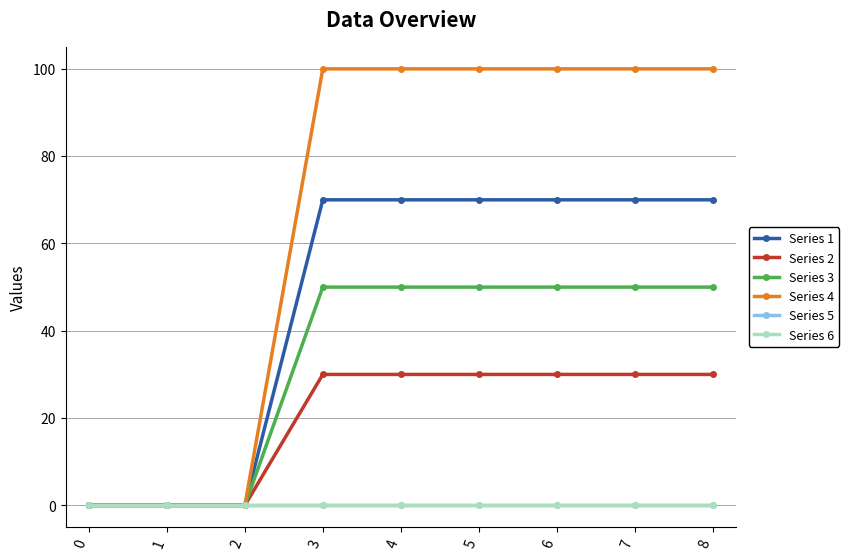

Is this an area chart (filled region under the line)?

No